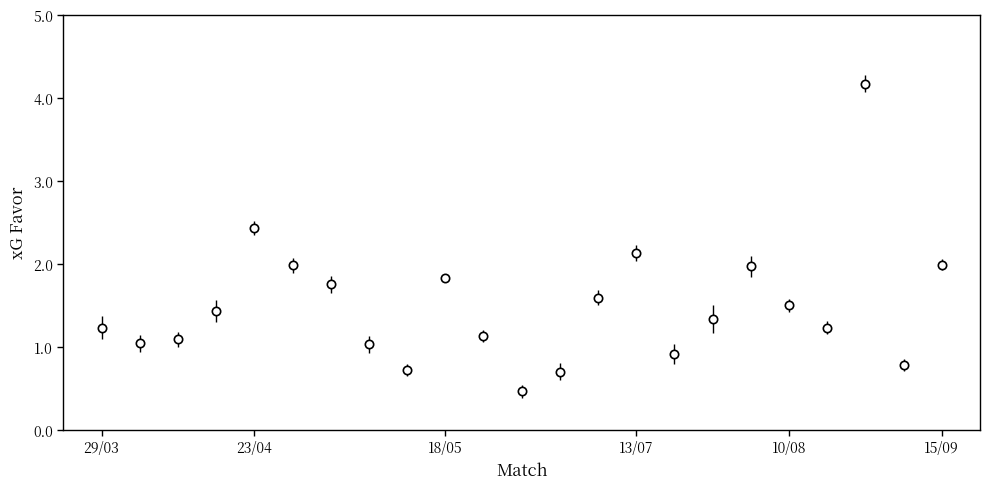

What is the minimum value shown in the chart?

0.5